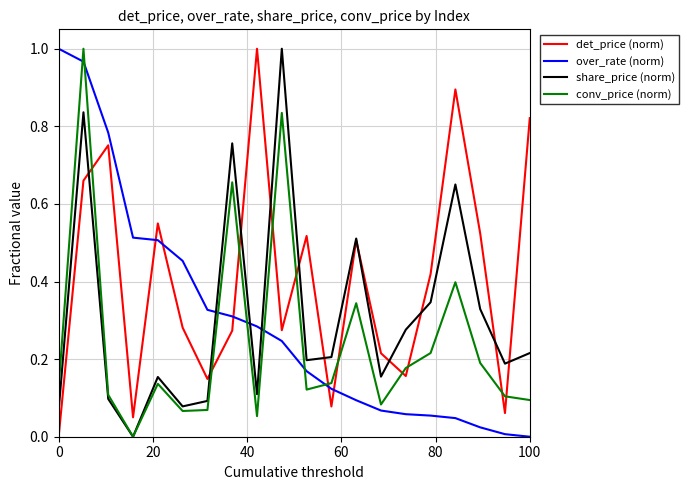

True or false: share_price (norm) has more than 0 interior local peaks.

True